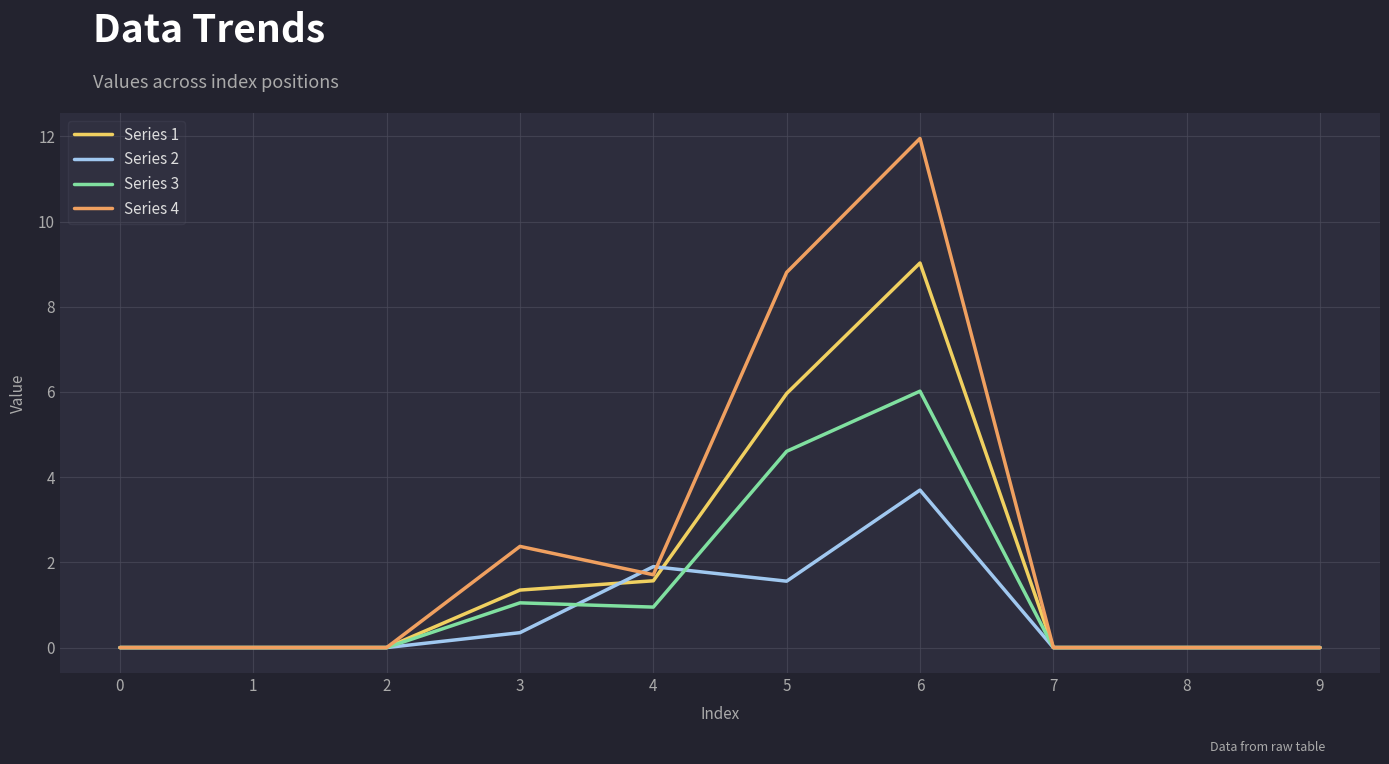

Is the value of Series 4 at 4 greater than the value of Series 2 at 1?

Yes